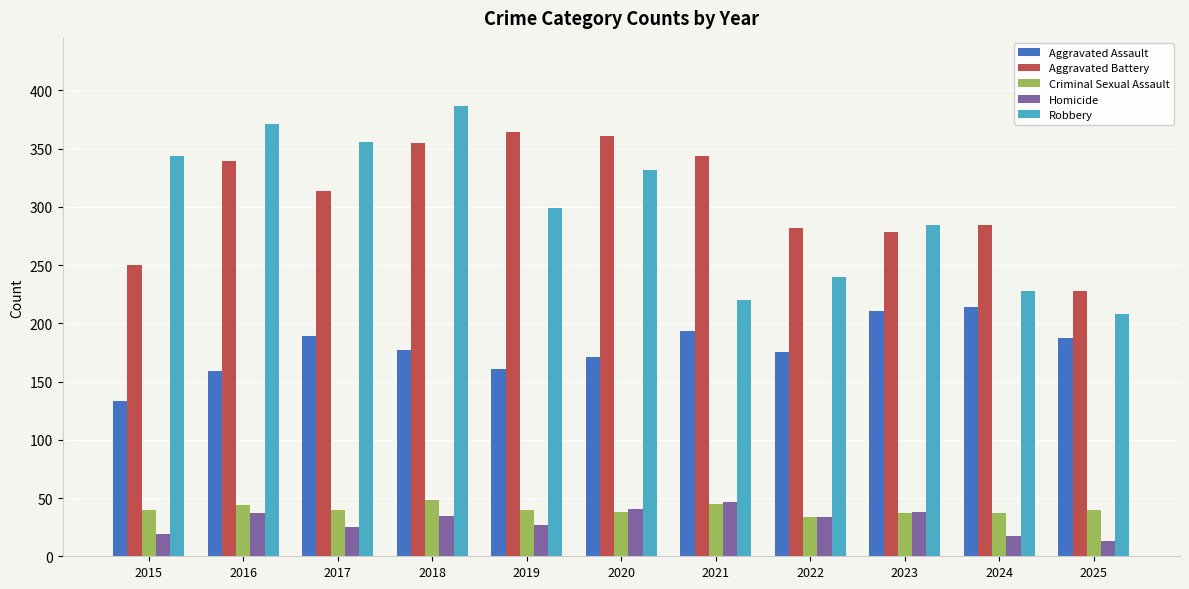

What is the difference between the highest and lowest values at 2024?

267